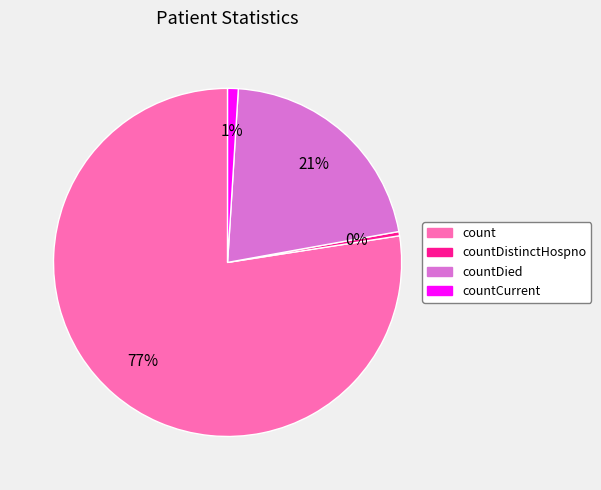

To the nearest percent, what is the average slice percentage?

25%